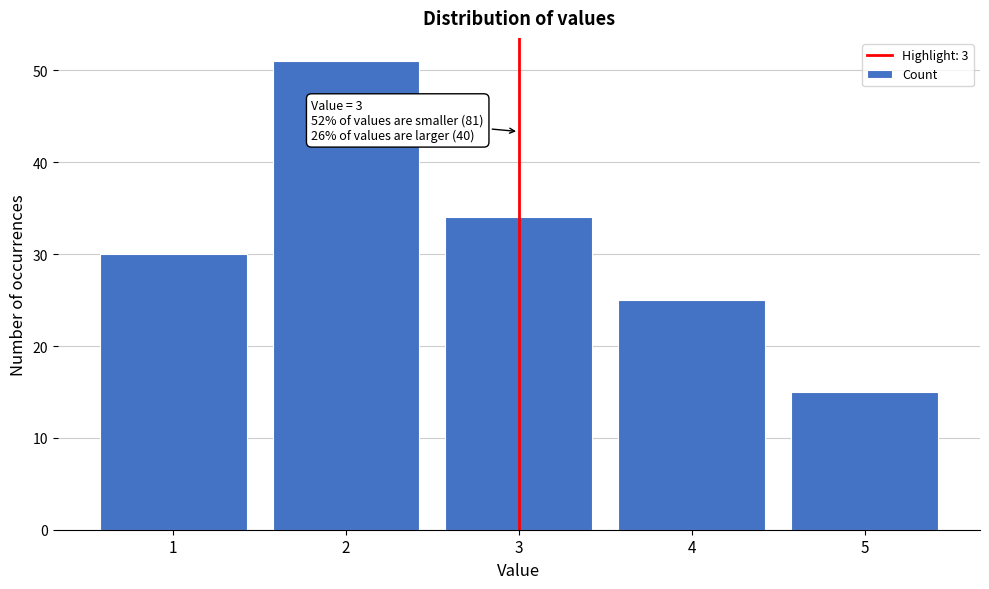

Reading left to right, transcribe all the data shown in this chart.

1=30	2=51	3=34	4=25	5=15